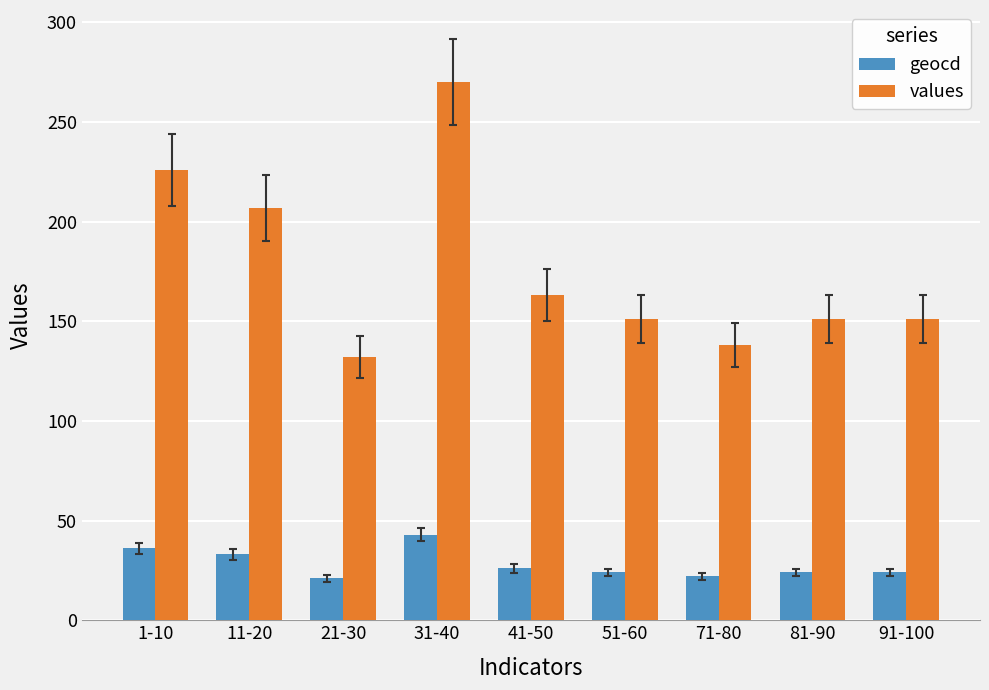

What is the smallest value displayed?

21